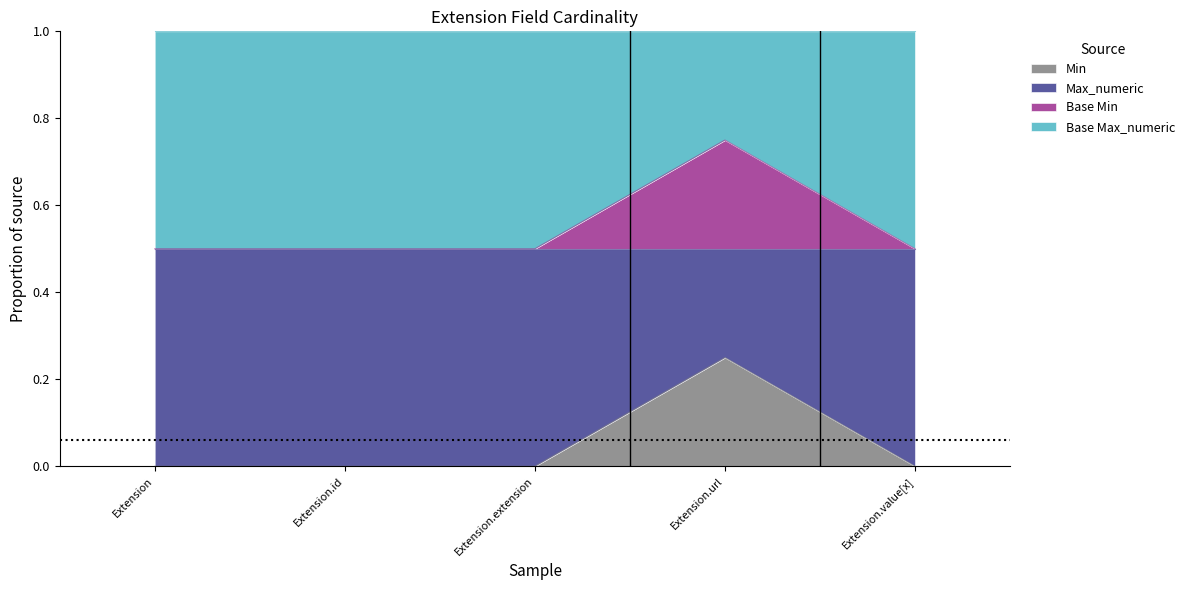

What is the label of the 1st point from the right?

Extension.value[x]